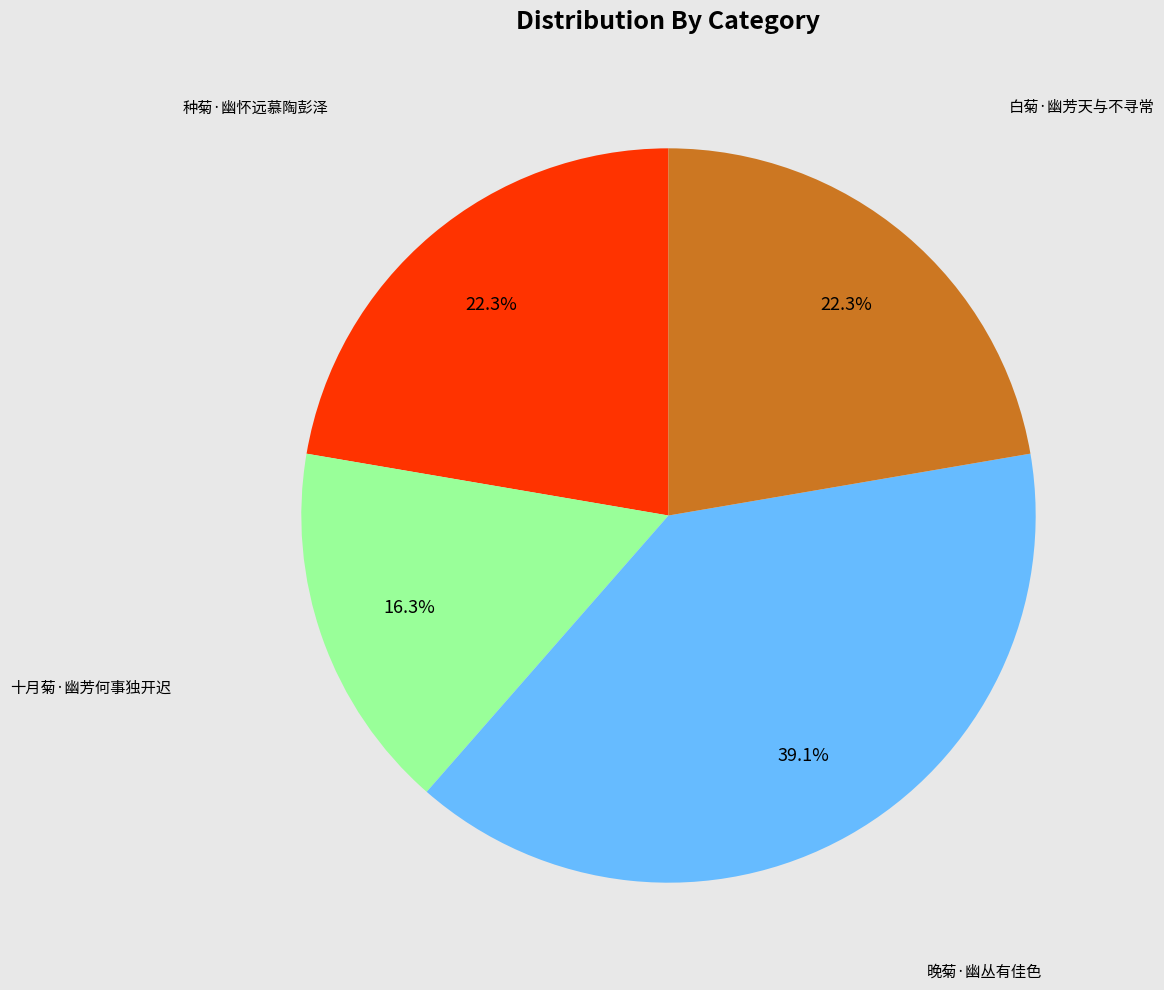

Does any single category account for the majority?

No